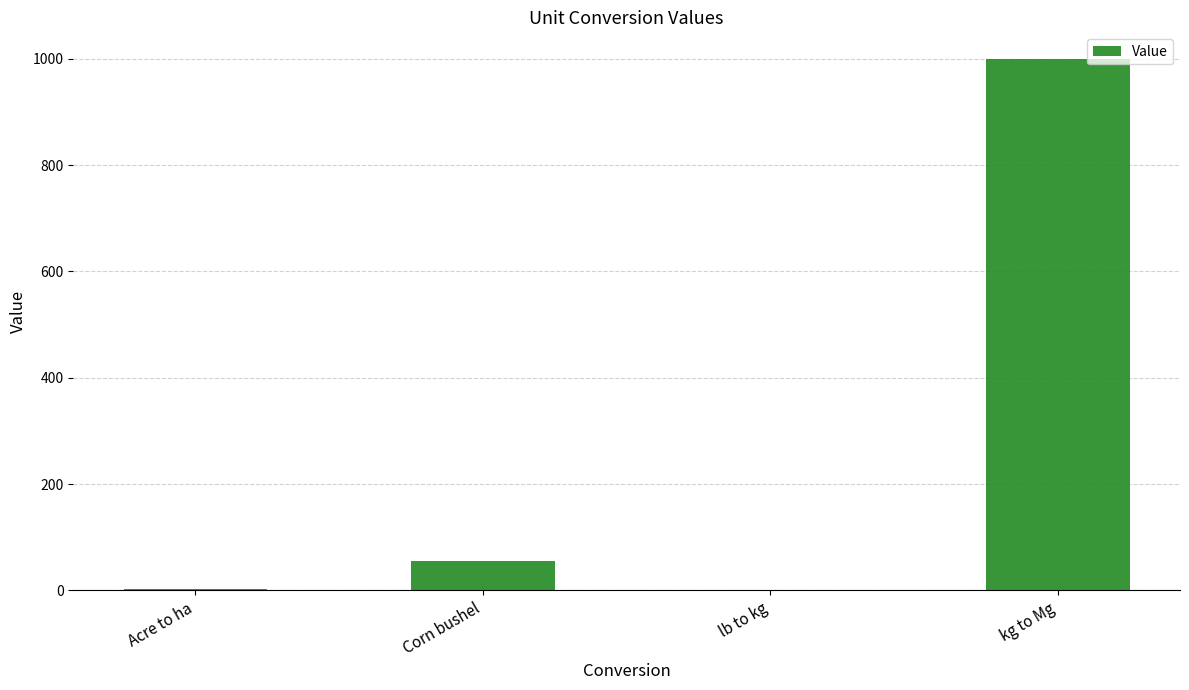

Read the value at Corn bushel.

56.0